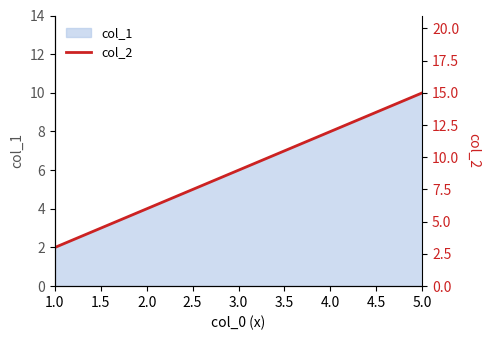

True or false: col_1 has a value of 8 at 4.0.

True